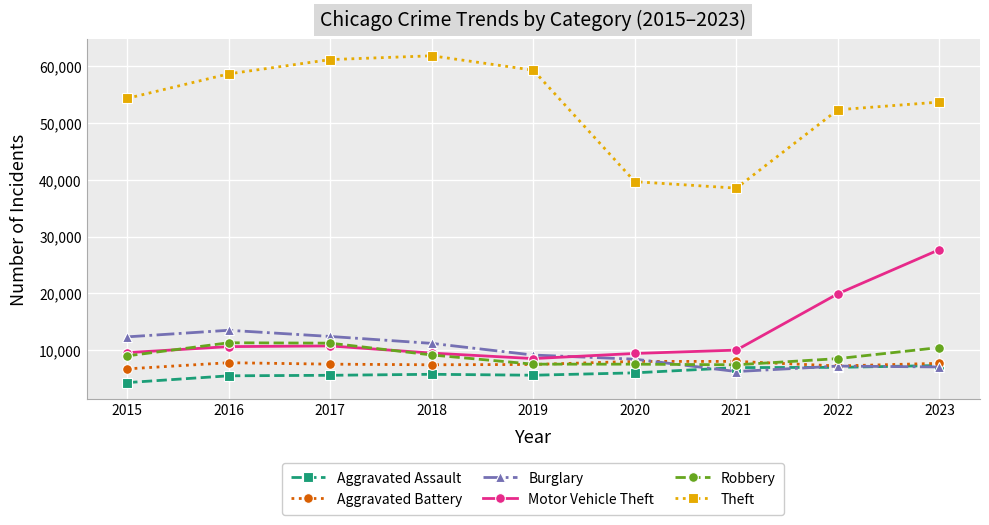

What value does the Robbery series have at 2019, to the nearest 10?

7520